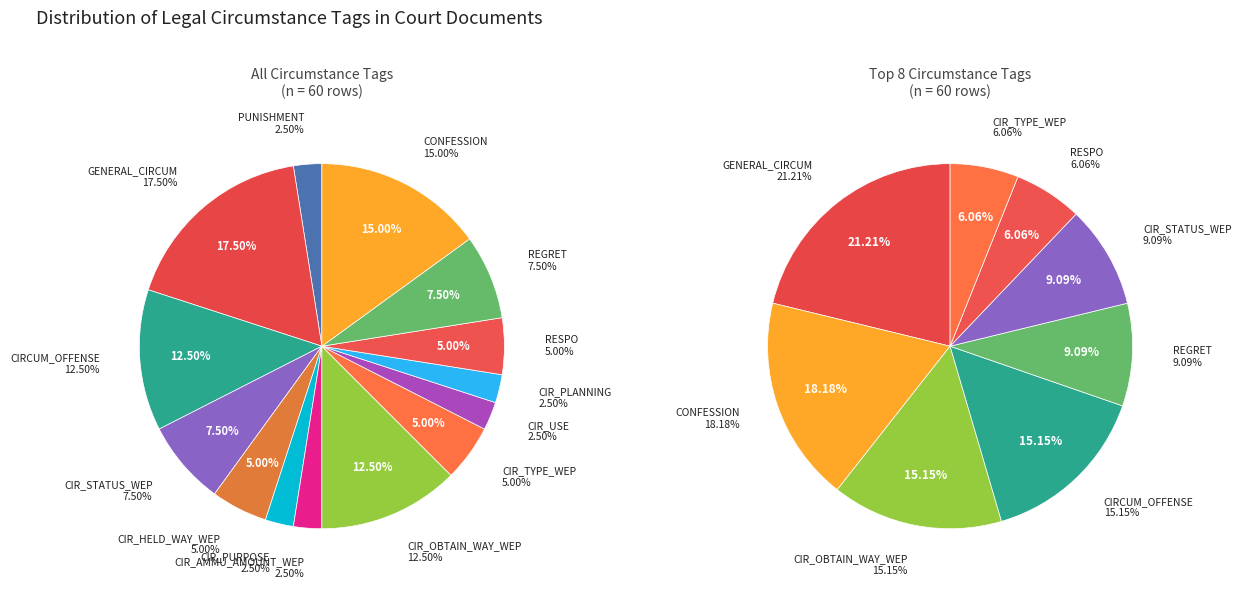

How many slices are in this pie chart?

14